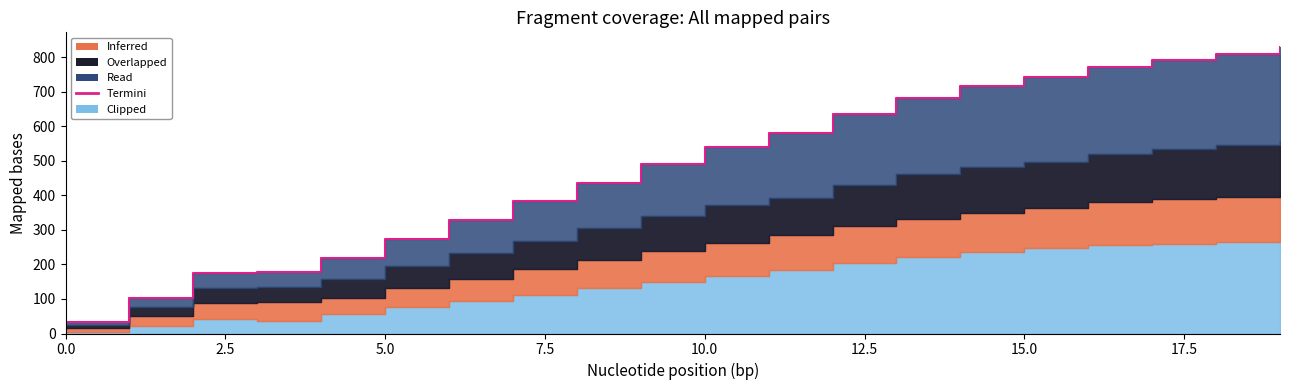

How many data points are less than 539?

10